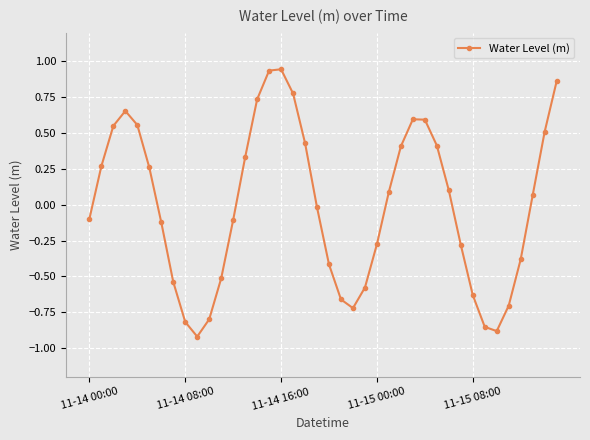

What is the difference between the second highest and minimum values?

1.9